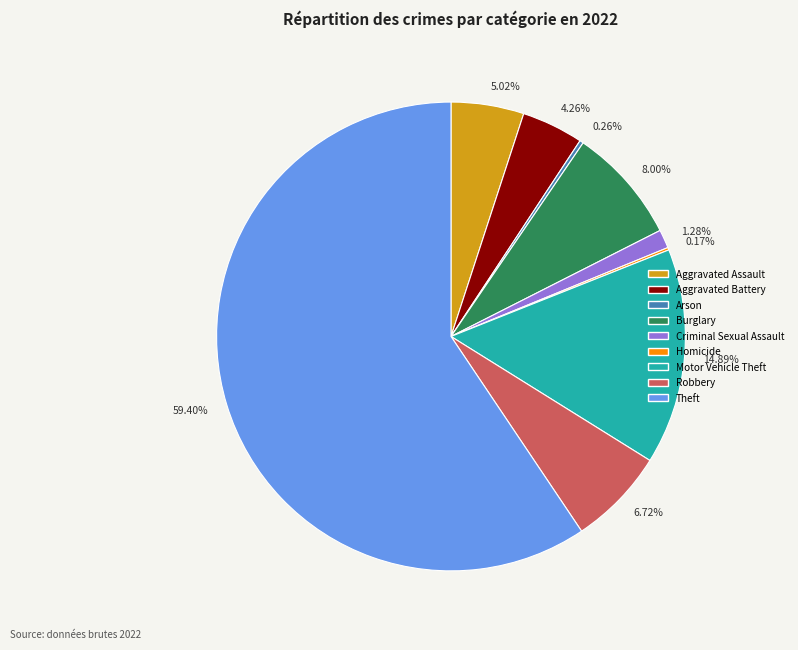

What percentage is the Theft slice, to the nearest percent?

59%